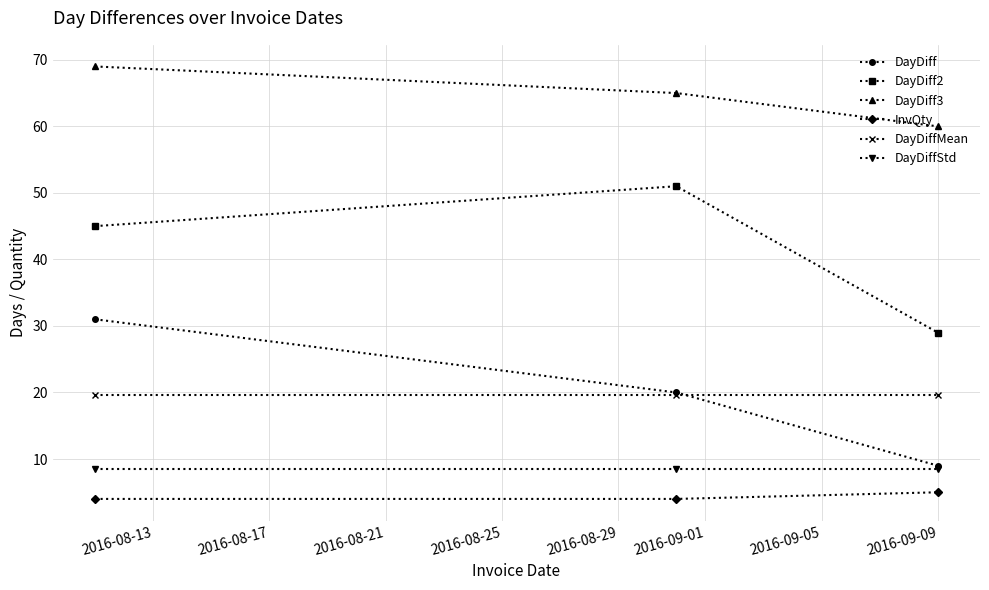

How many data points does each series have?

3